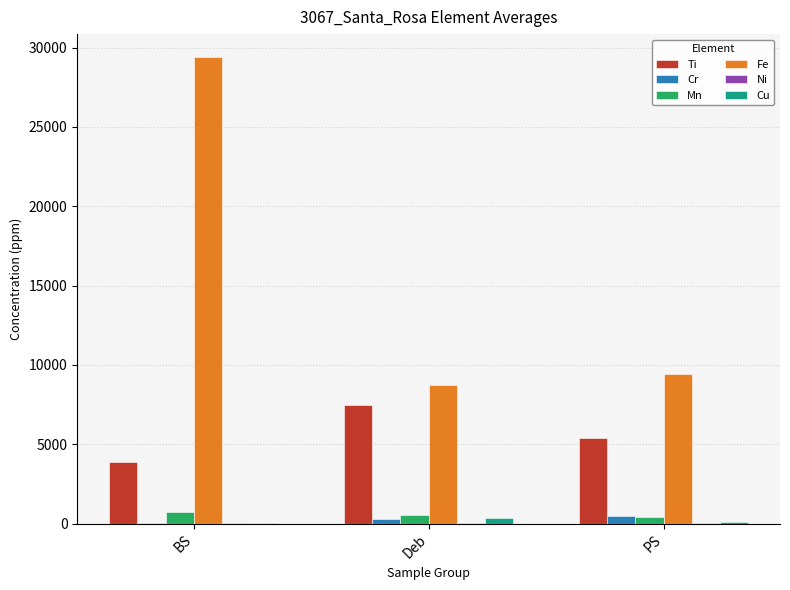

True or false: Fe has a value of 8752.0 at Deb.

True